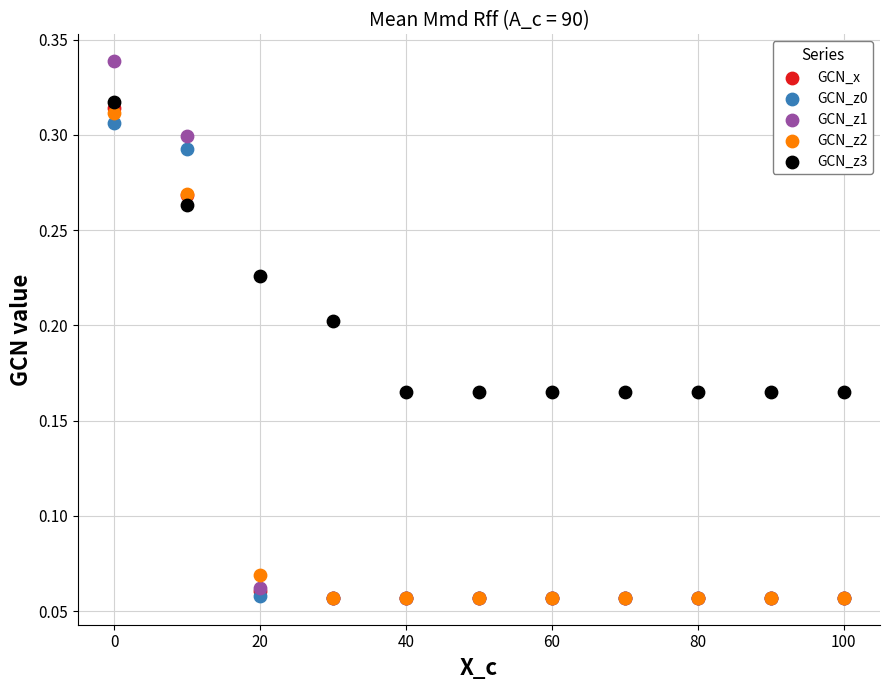

Which series has the widest spread of Y values?

GCN_z1